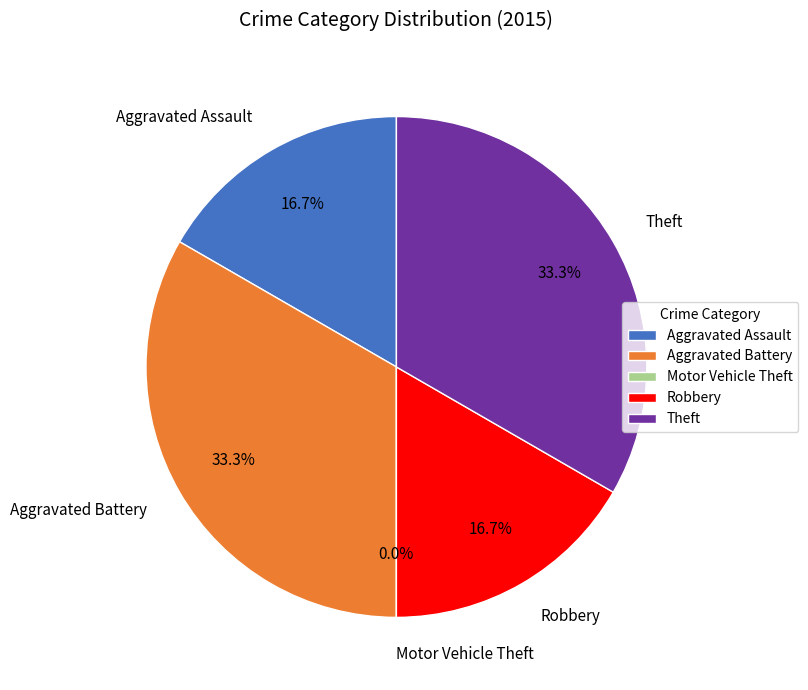

What is the largest slice in the pie chart?

Aggravated Battery